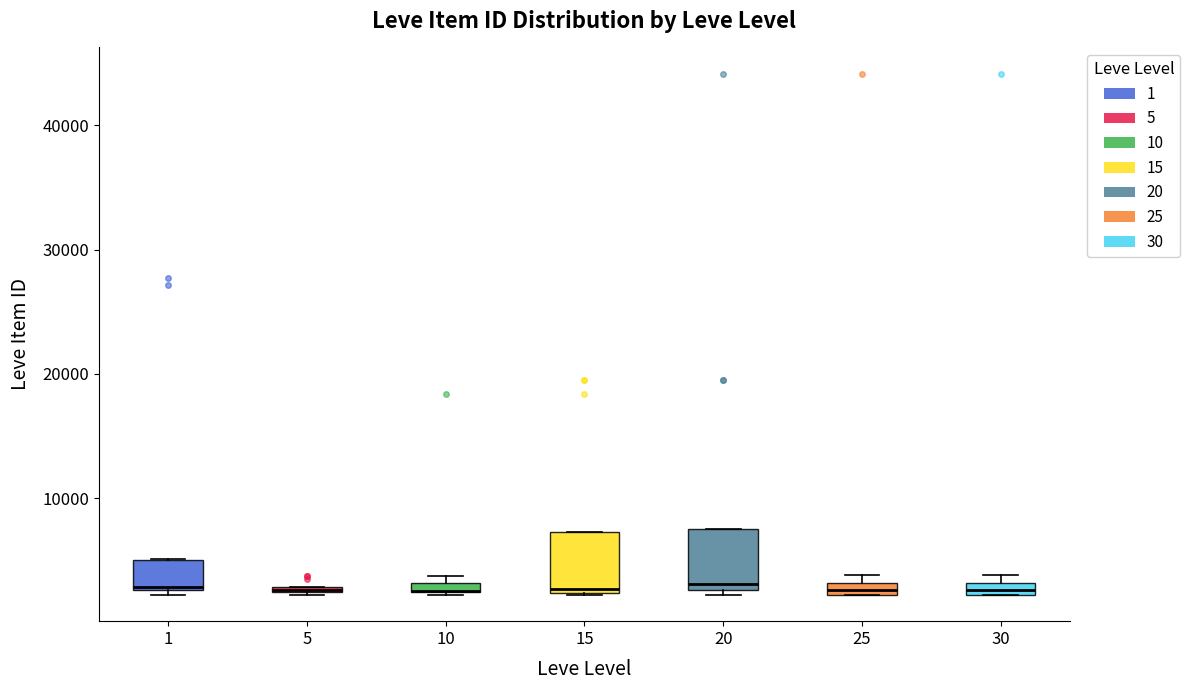

Where is the lower edge of the box at x = 5 on the y-axis? The values are not printed on the chart, so give them approximately, as read against the axis.

2000